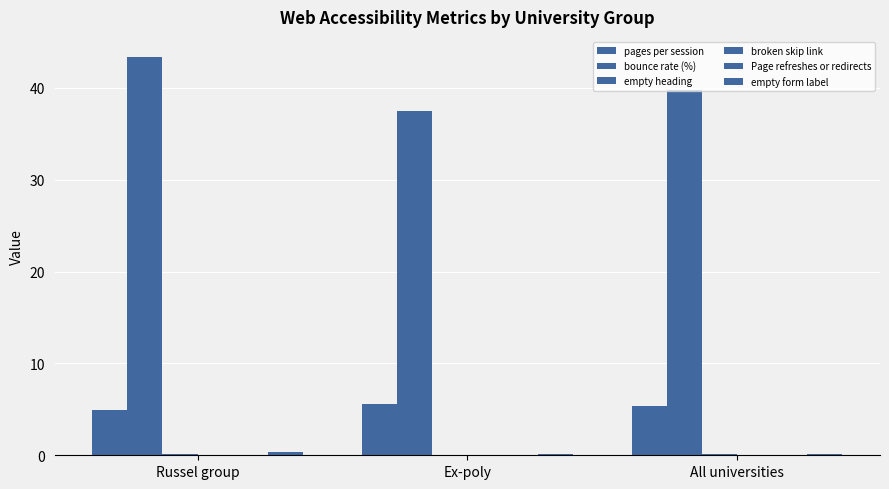

How many groups of bars are there?

3